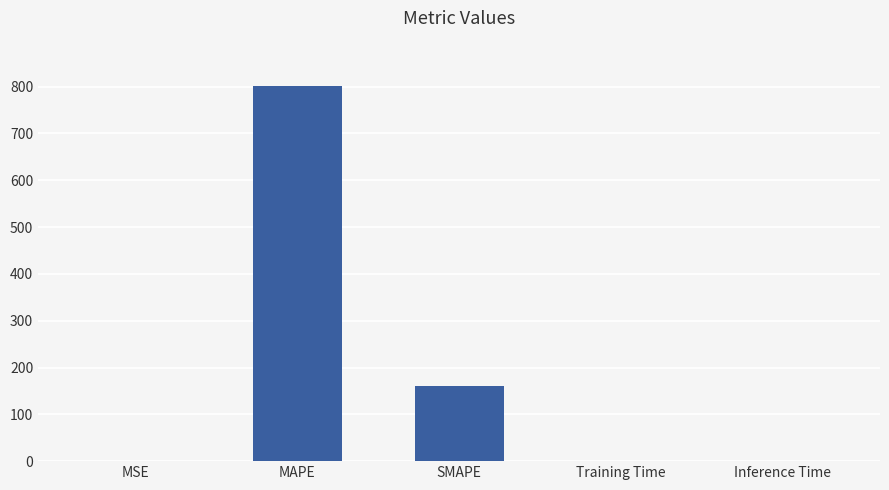

What is the average value?

192.4